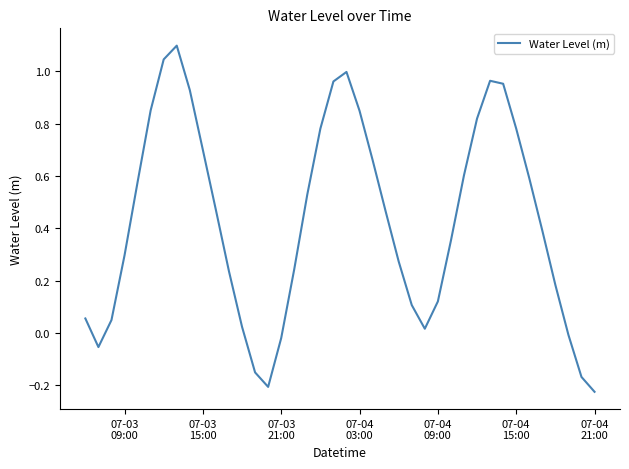

What is the maximum value shown in the chart?

1.1